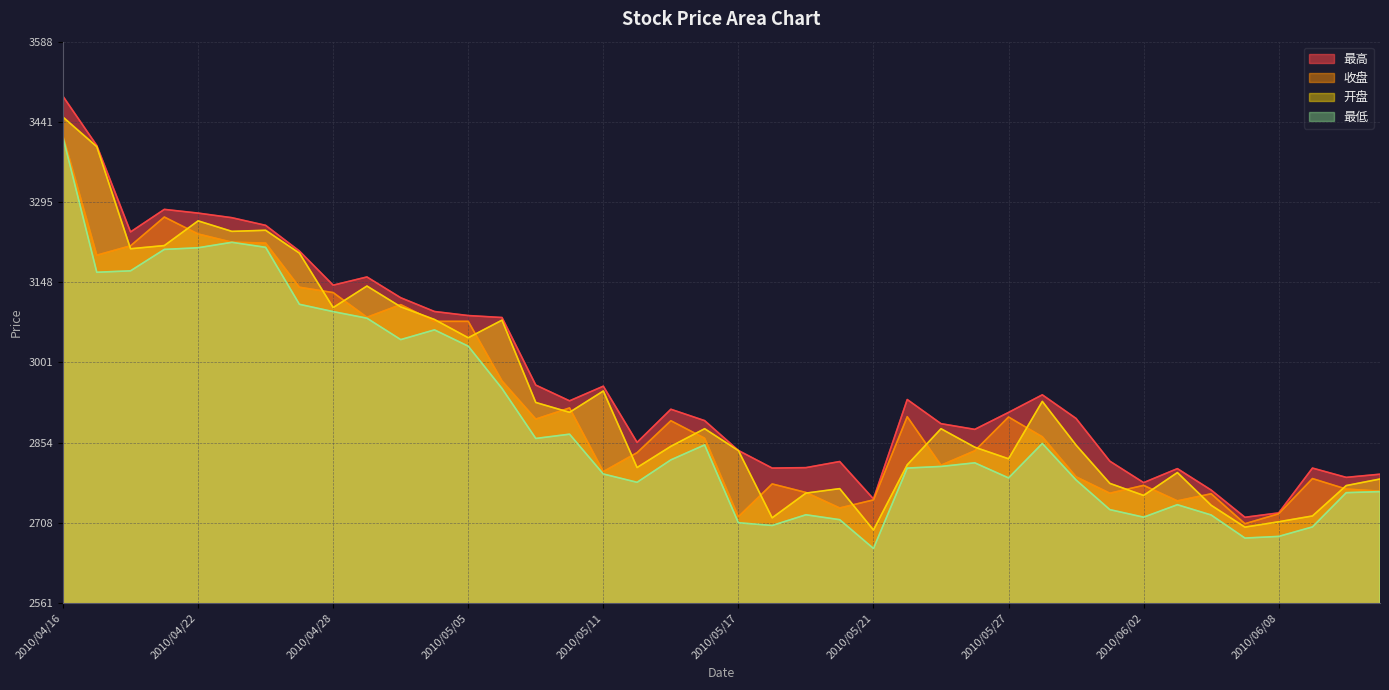

What is the difference between the maximum and minimum values in the 开盘 series?

755.2